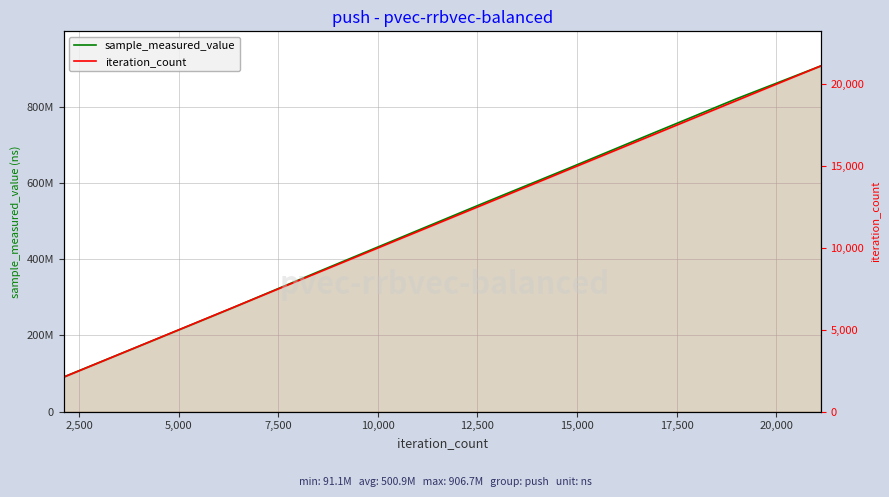

True or false: iteration_count and sample_measured_value cross at least once.

False